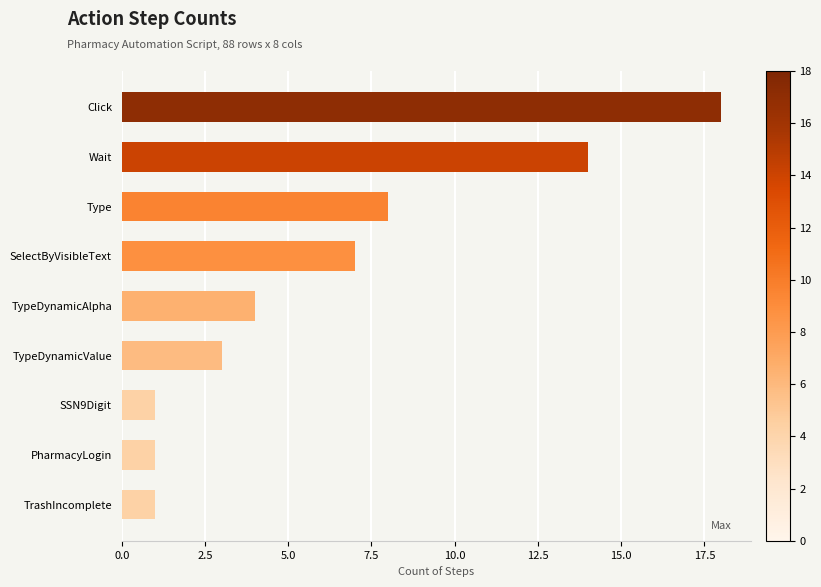

Reading top to bottom, what are all the values shown in this chart?

Click=18	Wait=14	Type=8	SelectByVisibleText=7	TypeDynamicAlpha=4	TypeDynamicValue=3	SSN9Digit=1	PharmacyLogin=1	TrashIncomplete=1